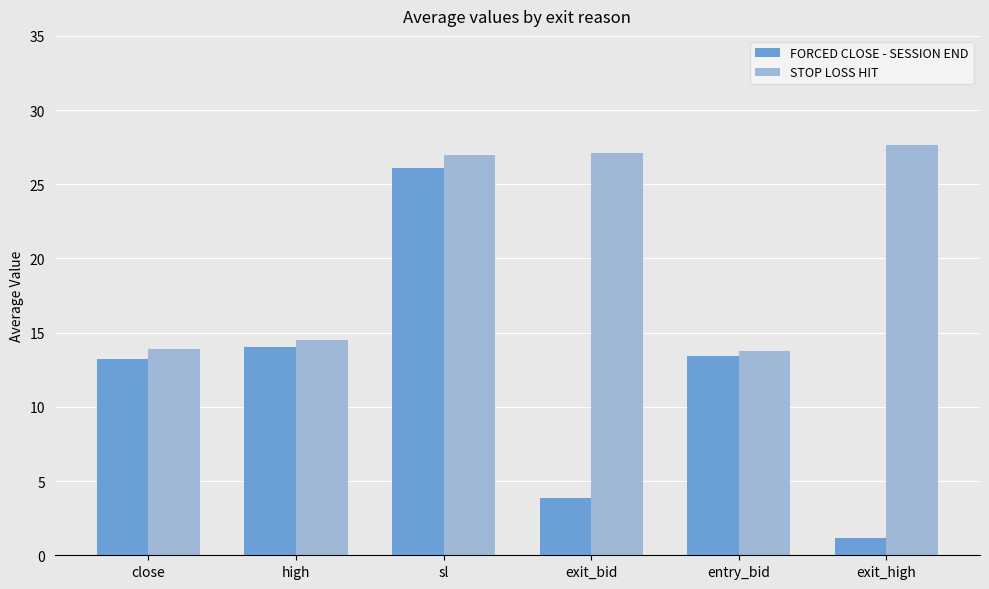

At which category is the sum across all series the highest?

sl